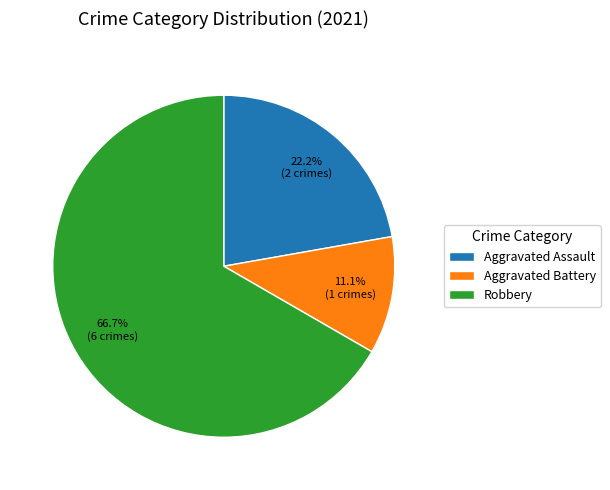

The Aggravated Battery slice represents 11% of the pie. True or false?

True